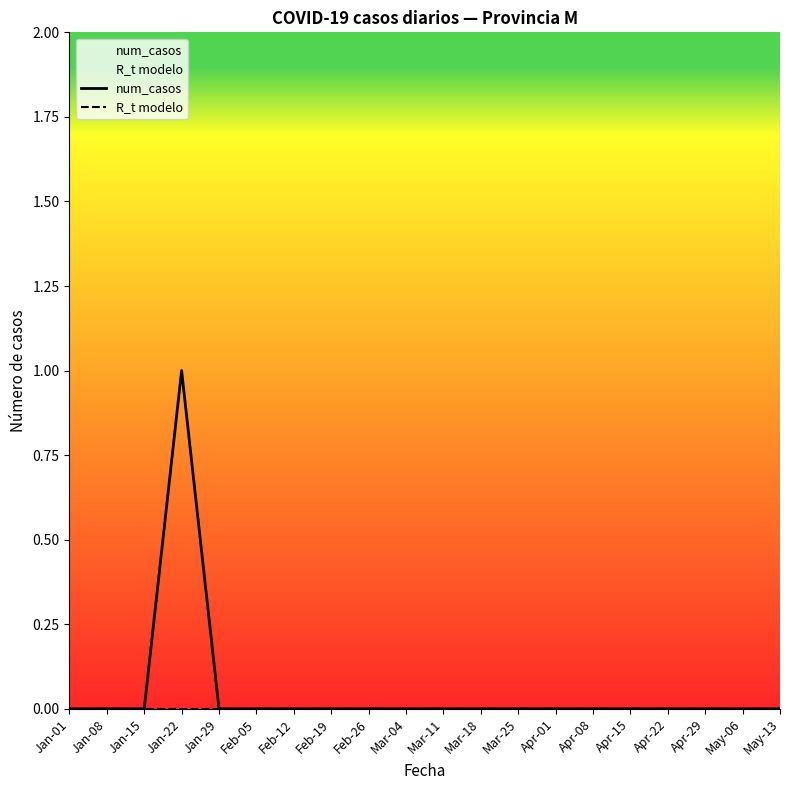

Which has a higher value, Jan-29 or Mar-18?

Jan-29